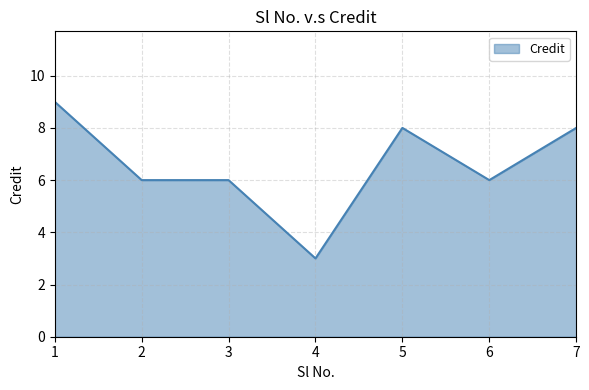

What is the sum of all values?

46